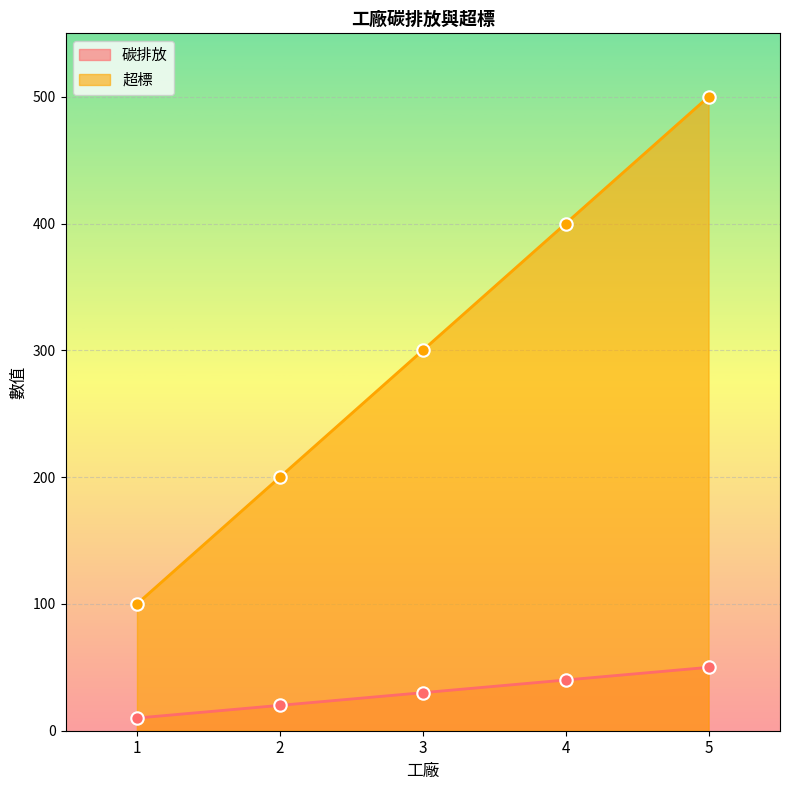

Is the value of 超標 at 3 greater than the value of 碳排放 at 3?

Yes